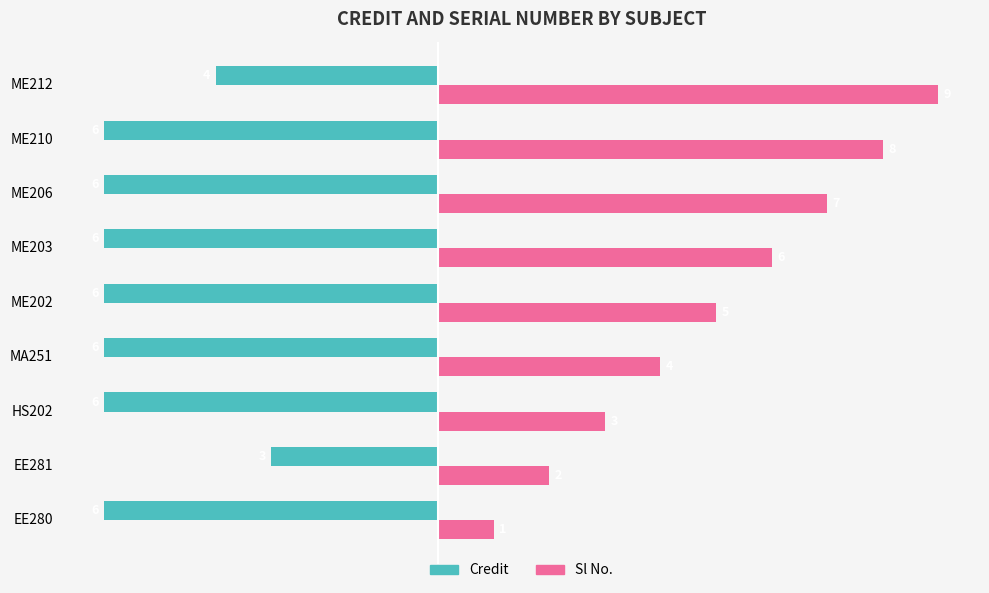

The Credit series shows -10 at EE280. True or false?

False